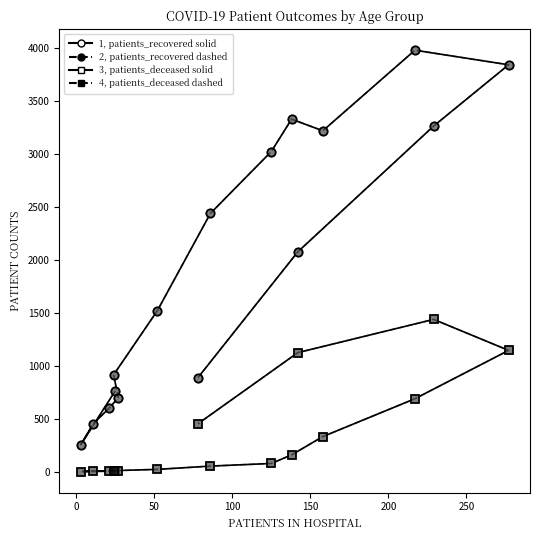

How many lines are shown in the chart?

4